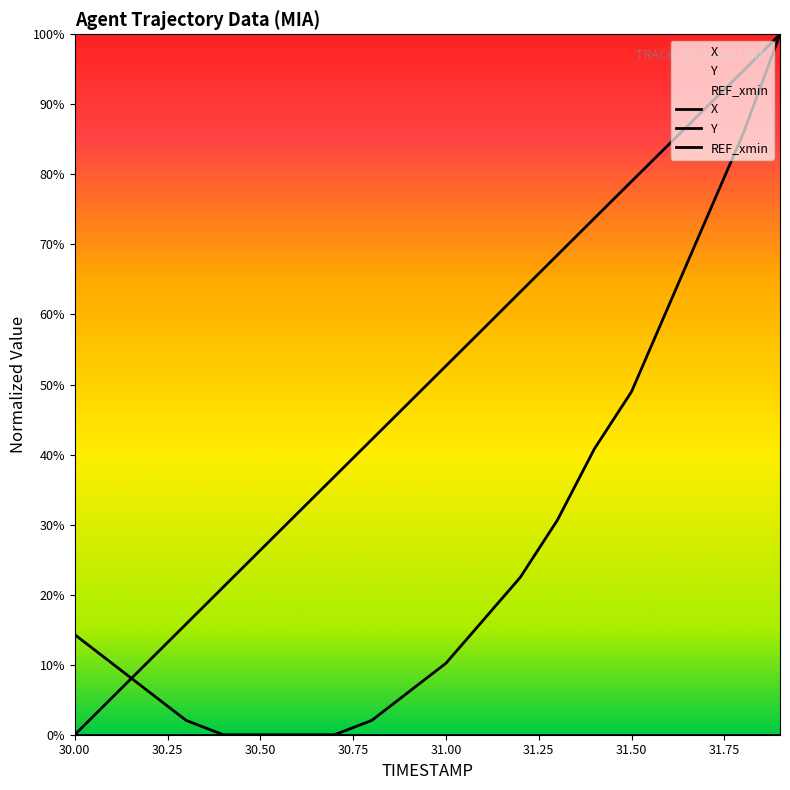

Reading left to right, extract all data points from this chart.

X: 30.0=0.0	30.1=0.1	30.2=0.1	30.3=0.2	30.4=0.2	30.5=0.3	30.6=0.3	30.7=0.4	30.8=0.4	30.9=0.5	31.0=0.5	31.1=0.6	31.2=0.6	31.3=0.7	31.4=0.7	31.5=0.8	31.6=0.8	31.7=0.9	31.8=0.9	31.9=1.0
Y: 30.0=0.1	30.1=0.1	30.2=0.1	30.3=0.0	30.4=0.0	30.5=0.0	30.6=0.0	30.7=0.0	30.8=0.0	30.9=0.1	31.0=0.1	31.1=0.2	31.2=0.2	31.3=0.3	31.4=0.4	31.5=0.5	31.6=0.6	31.7=0.7	31.8=0.9	31.9=1.0